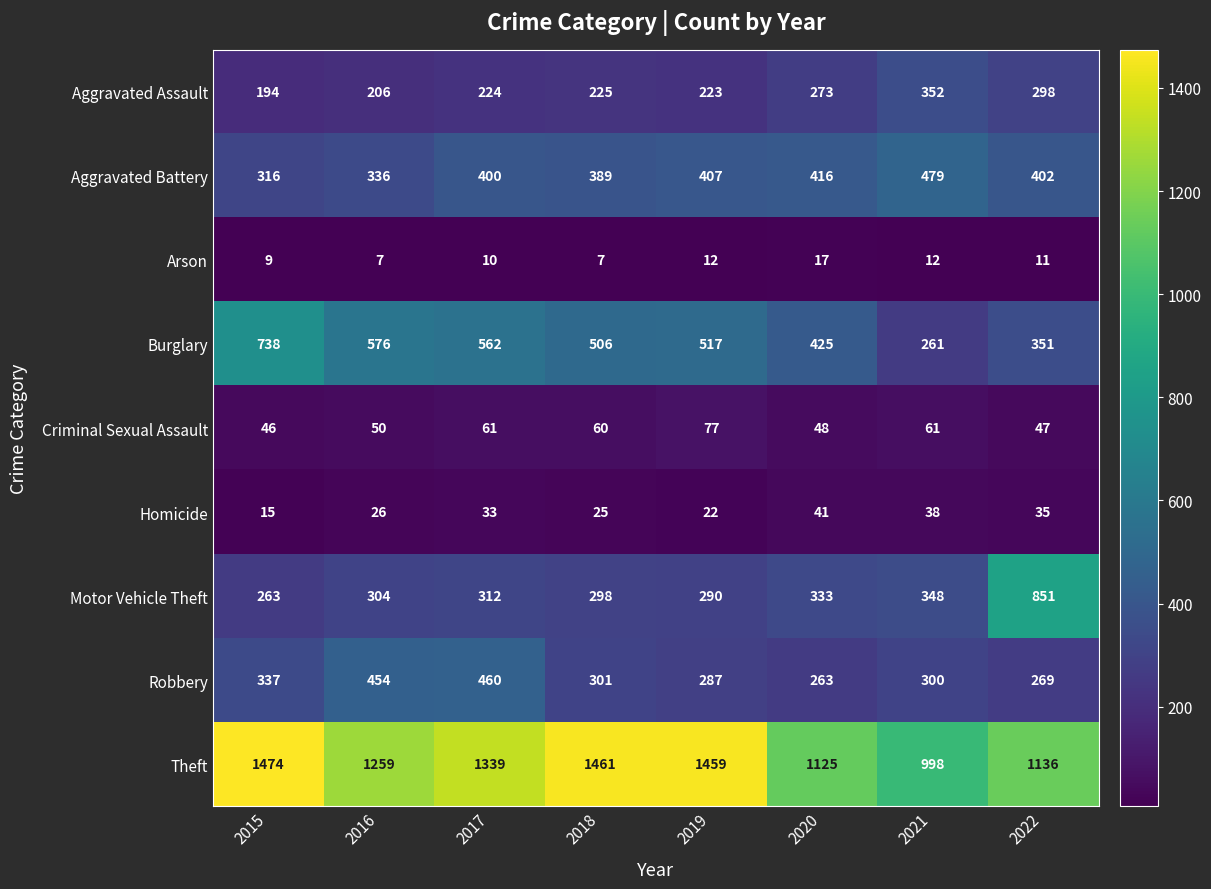

At which label does Motor Vehicle Theft reach its peak?

2022